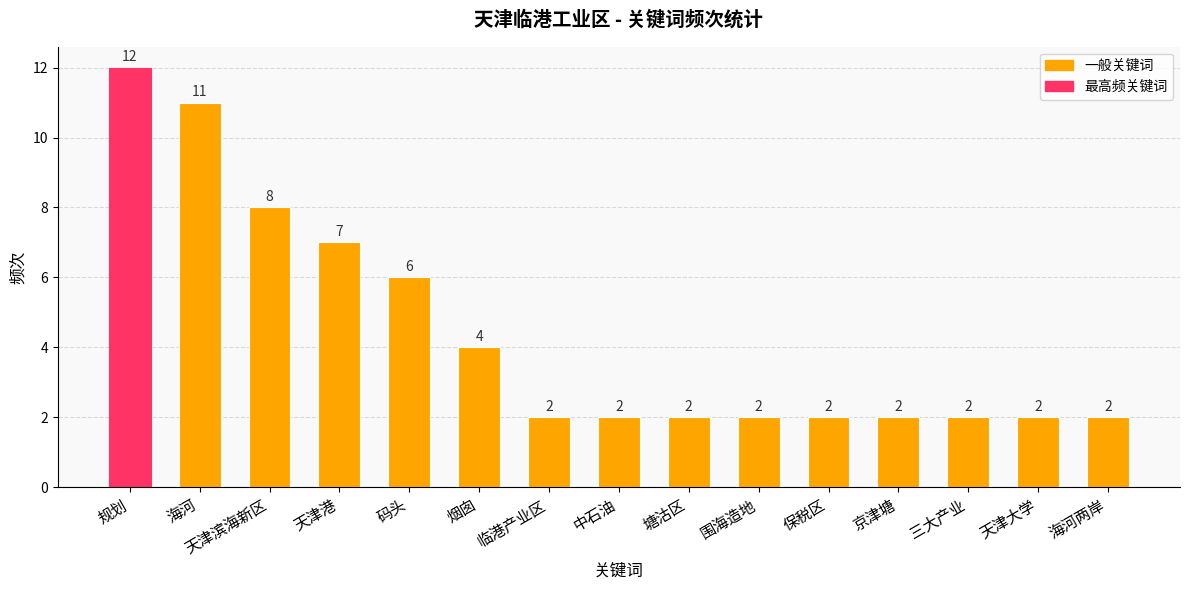

Reading left to right, list all the values displayed in this chart.

12	11	8	7	6	4	2	2	2	2	2	2	2	2	2